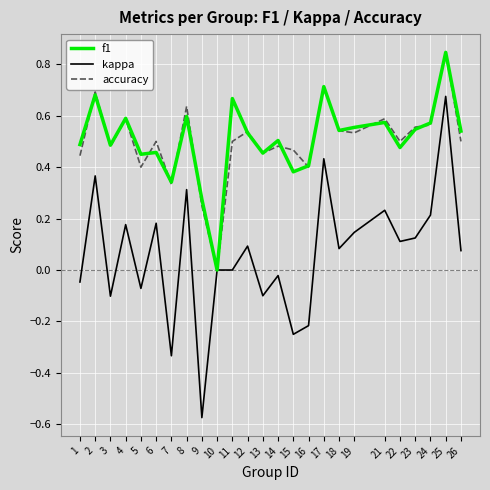

True or false: accuracy has a value of 0.5 at 19.

True